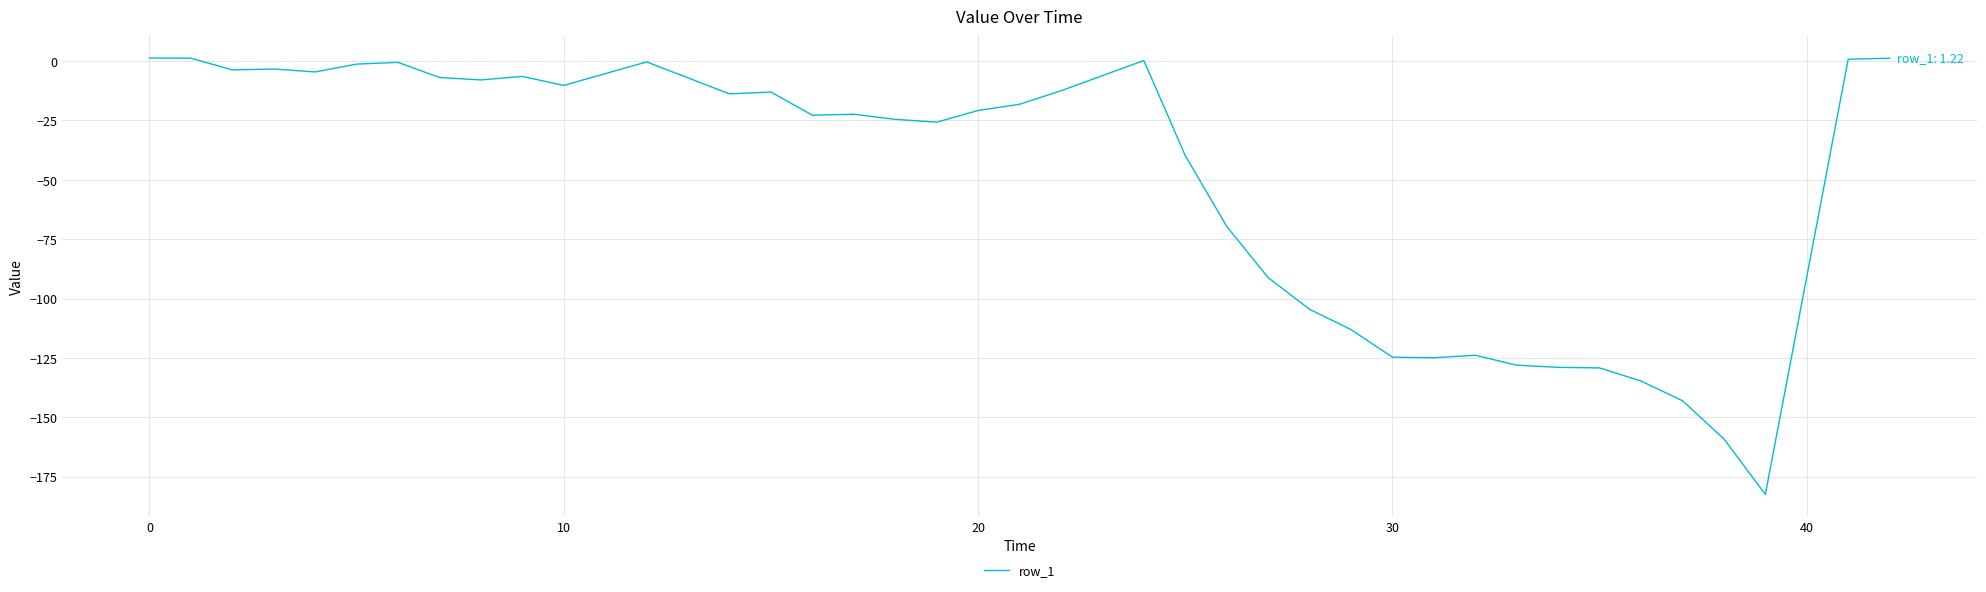

What is the difference between the maximum and minimum values?

183.8